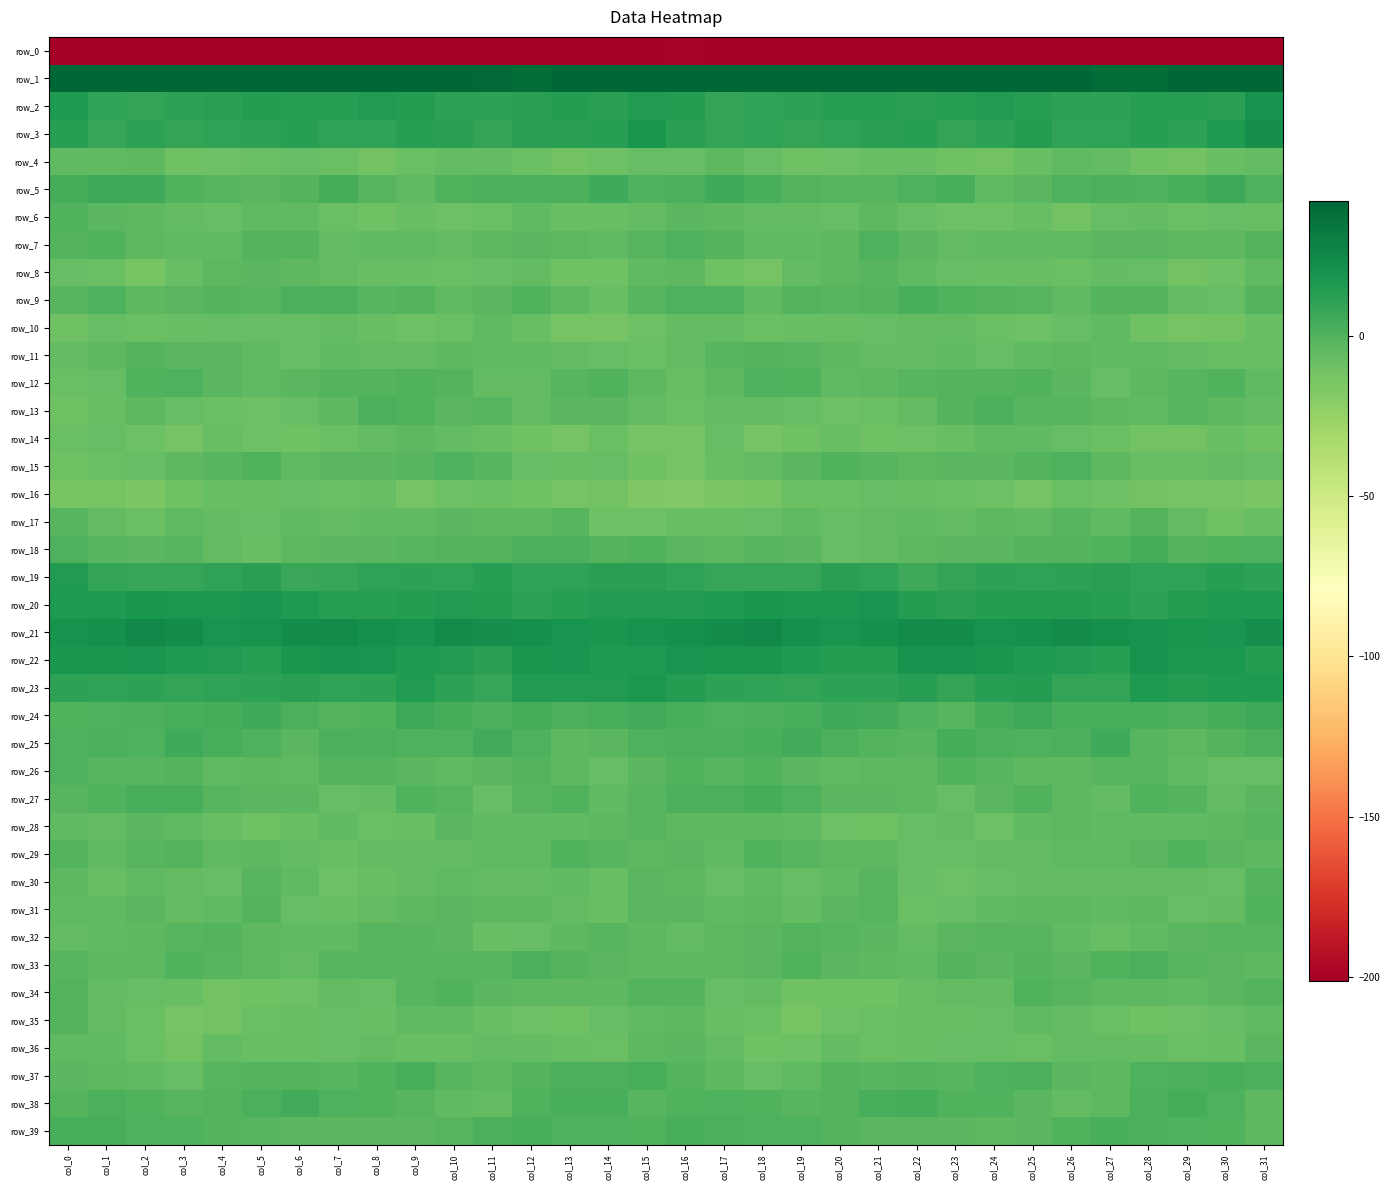

What is the spread (max minus min) of values at col_15?

248.2